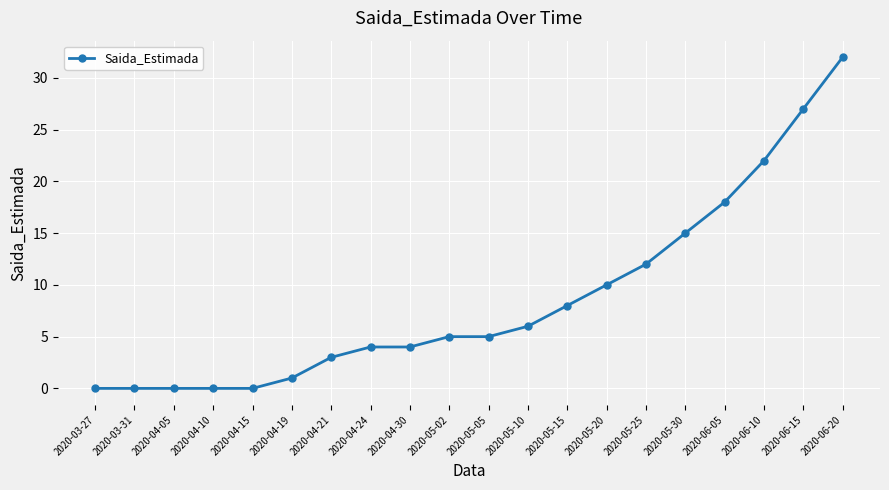

Reading left to right, transcribe all the data shown in this chart.

0	0	0	0	0	1	3	4	4	5	5	6	8	10	12	15	18	22	27	32